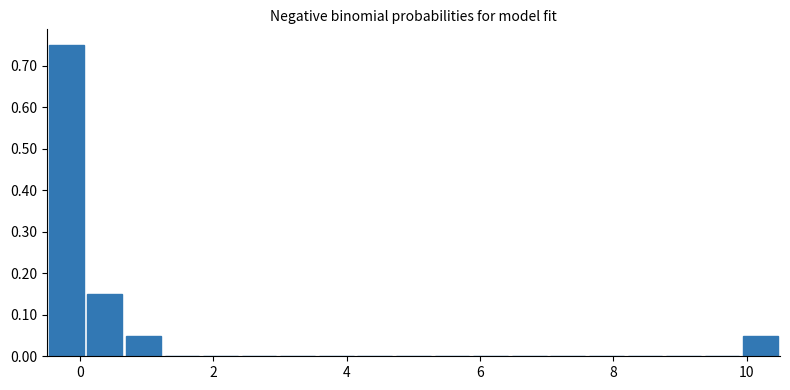

Around what value on the x-axis is the tallest bar? Give the approximate position of its centre, as read against the axis.

-0.2